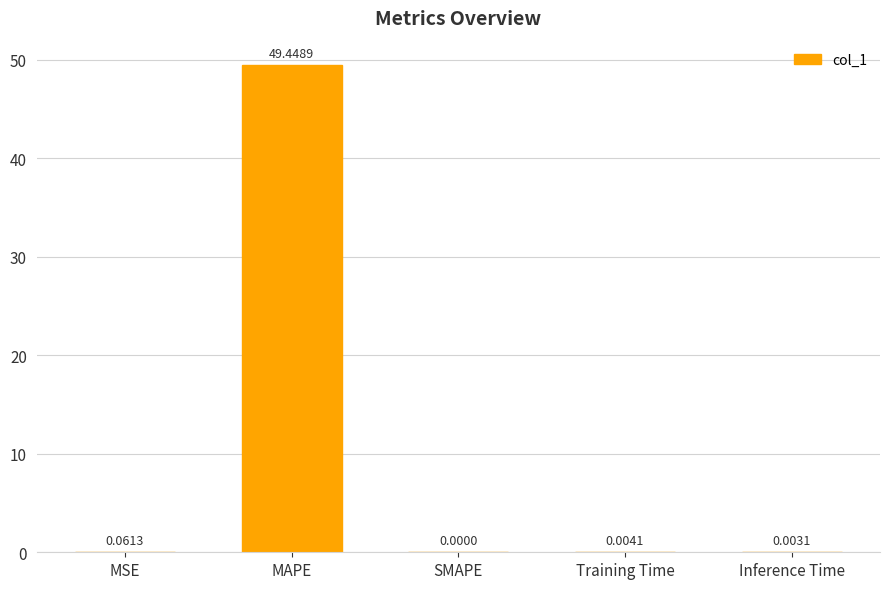

Is it true that the value at Inference Time is 0.0?

True